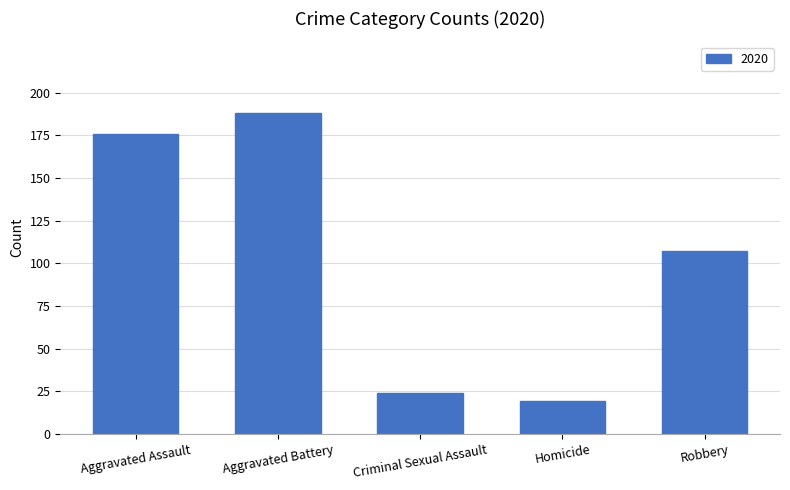

What is the greatest value displayed?

188